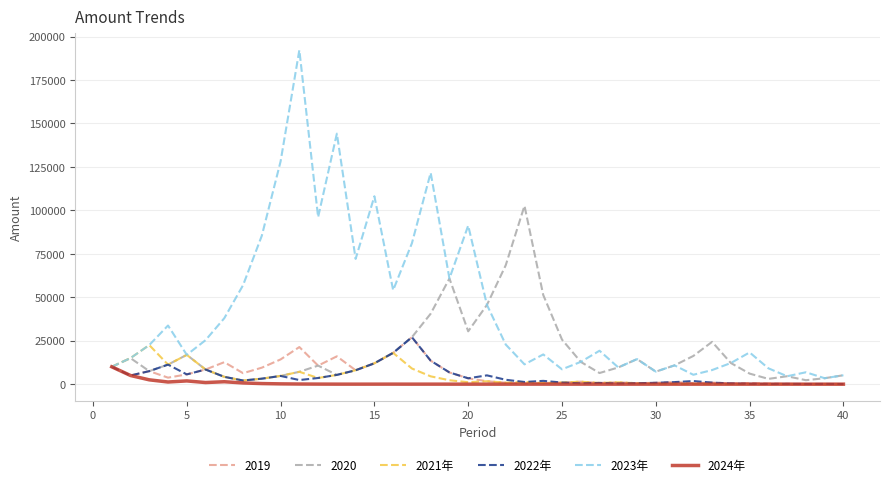

How many lines are shown in the chart?

6